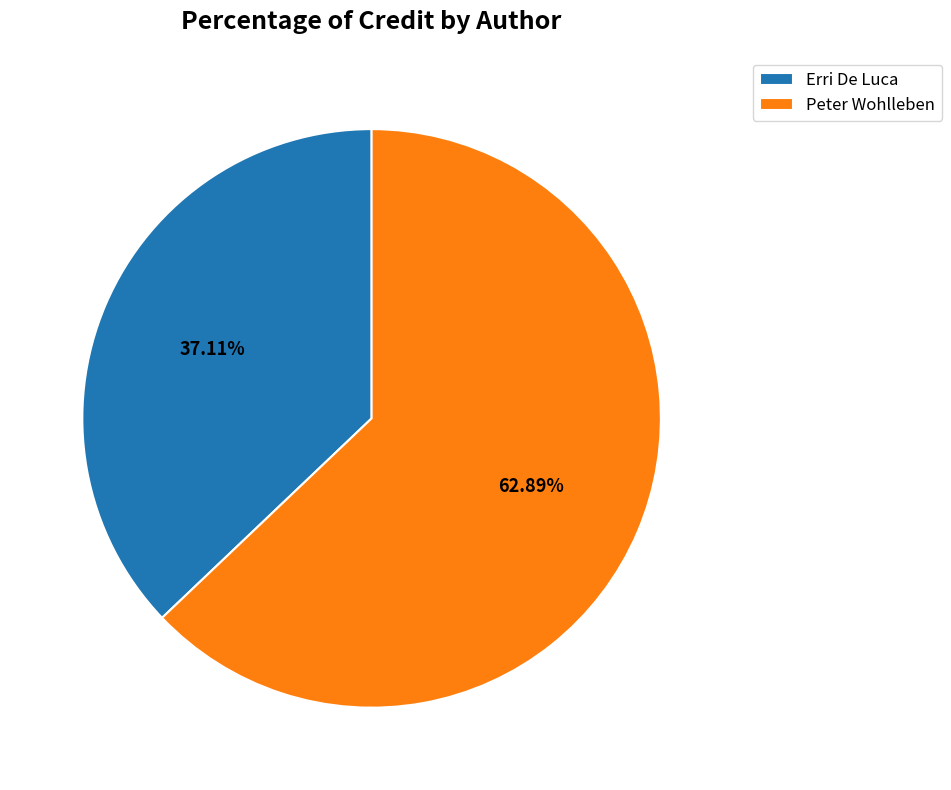

How many segments does this pie chart have?

2